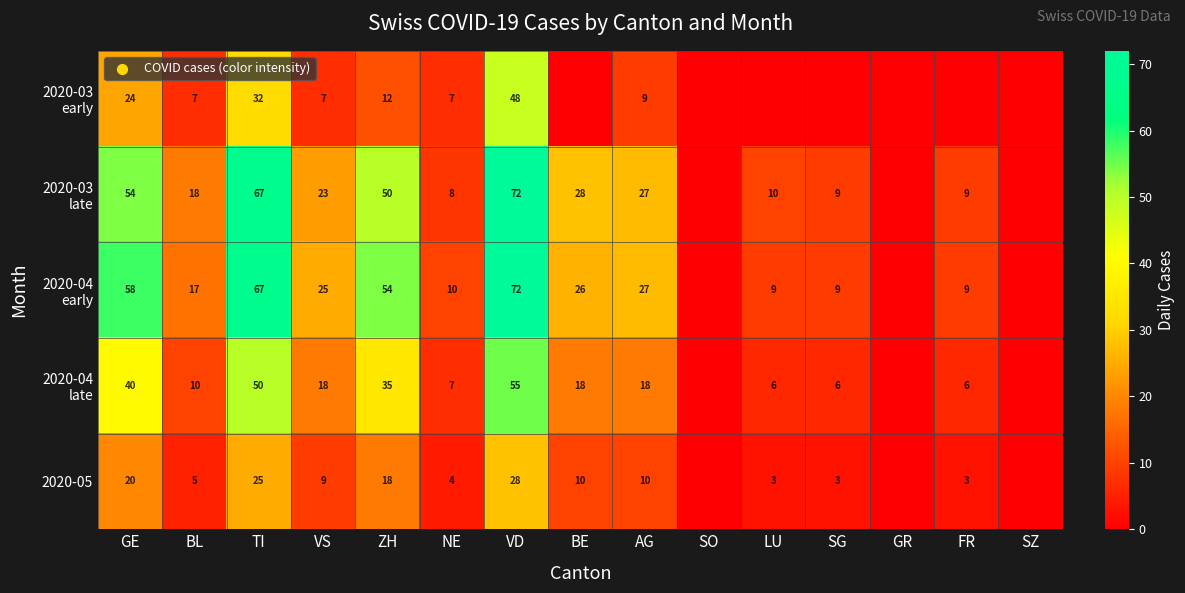

True or false: 2020-05 has a value of 15 at BE.

False